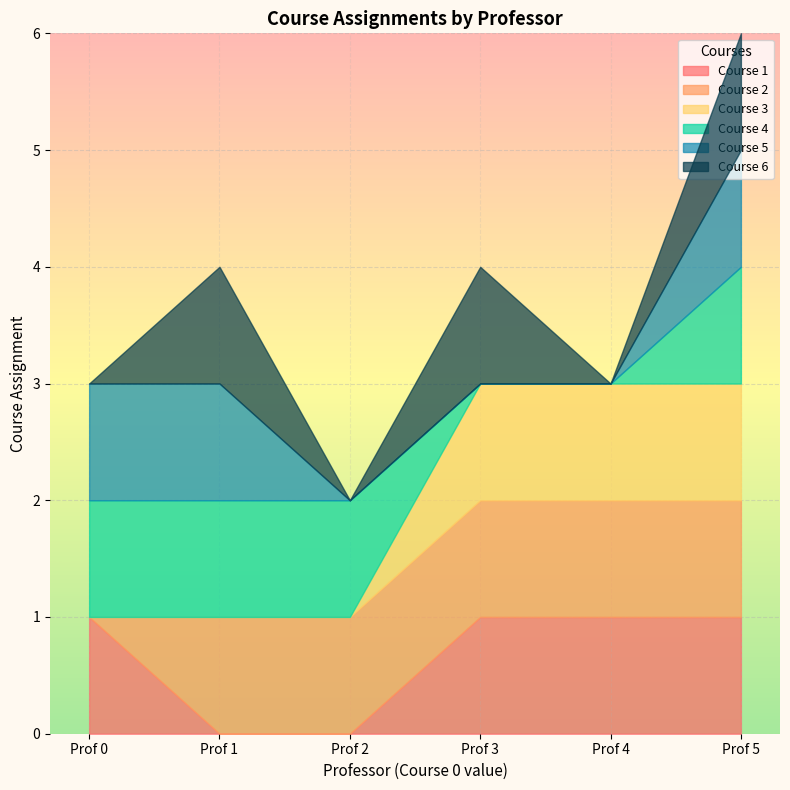

After their last crossing, which series has the higher values: Course 3 or Course 4?

Course 3